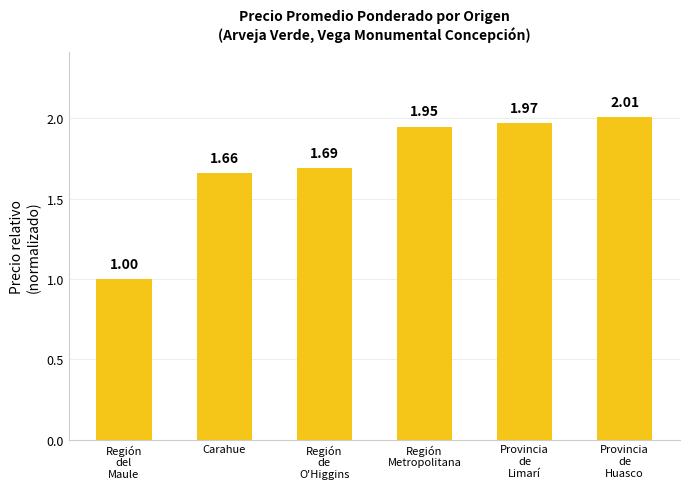

List the labels in order of value, smallest first.

Región
del
Maule, Carahue, Región
de
O'Higgins, Región
Metropolitana, Provincia
de
Limarí, Provincia
de
Huasco